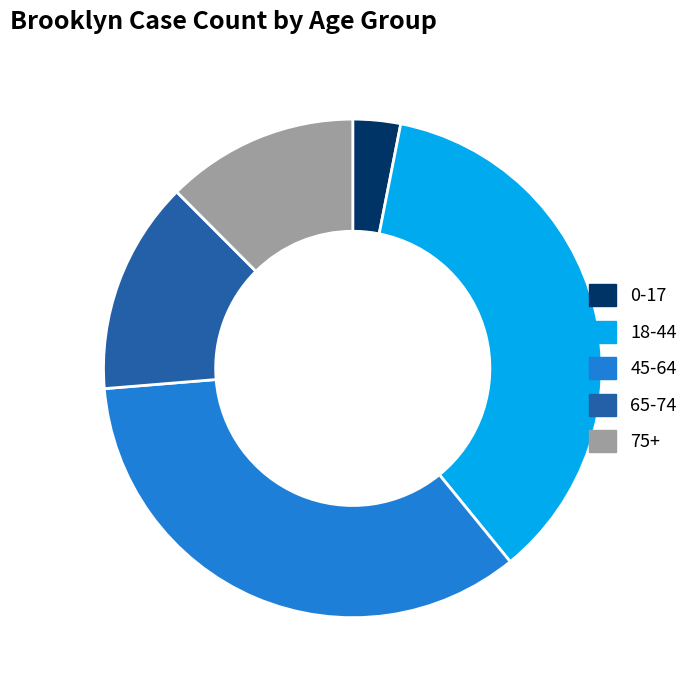

Does 18-44 account for over 50% of the chart?

No